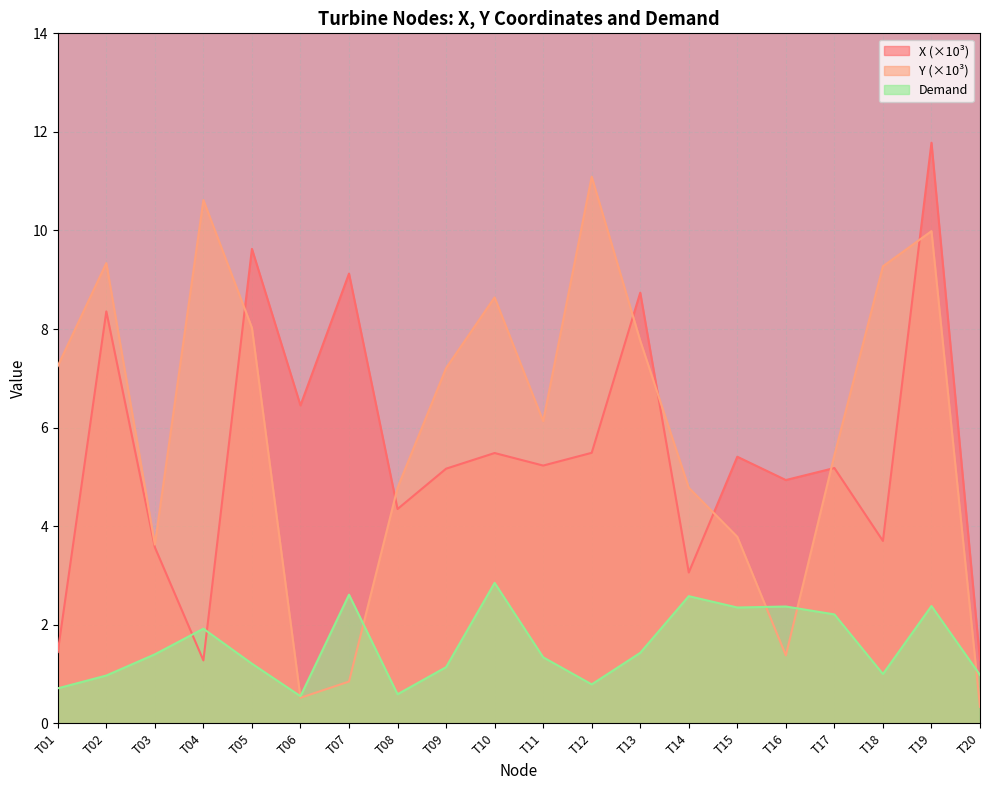

Which series changed the most between T19 and T20?

X (×10³)